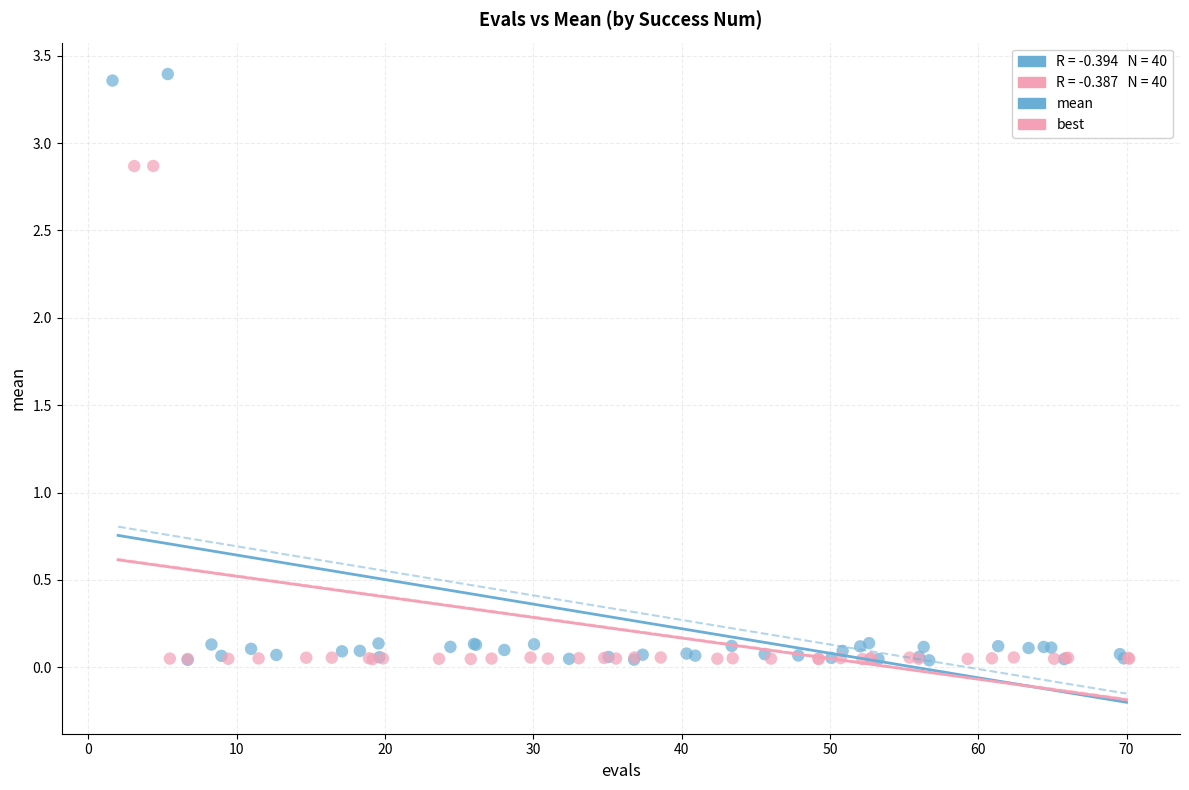

Which series has the largest Y range (max minus min)?

mean